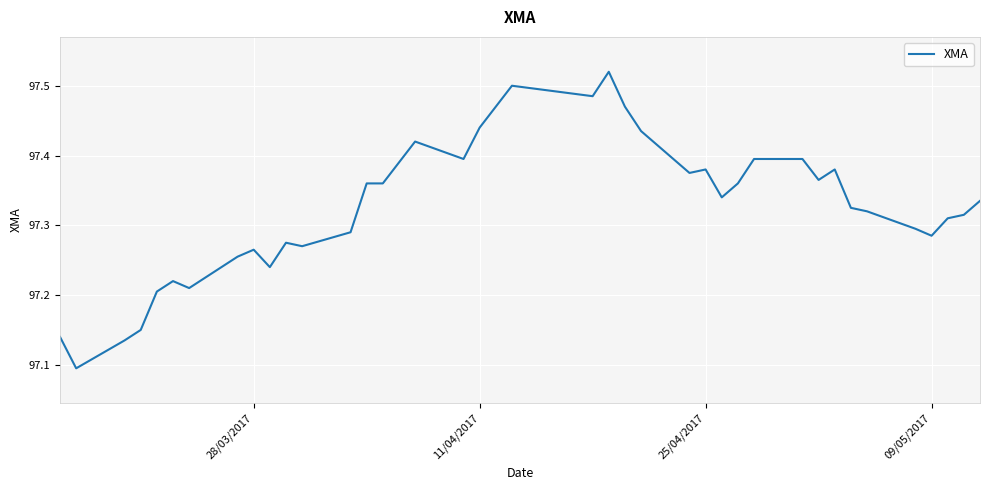

What is the difference between the maximum and minimum values?

0.4